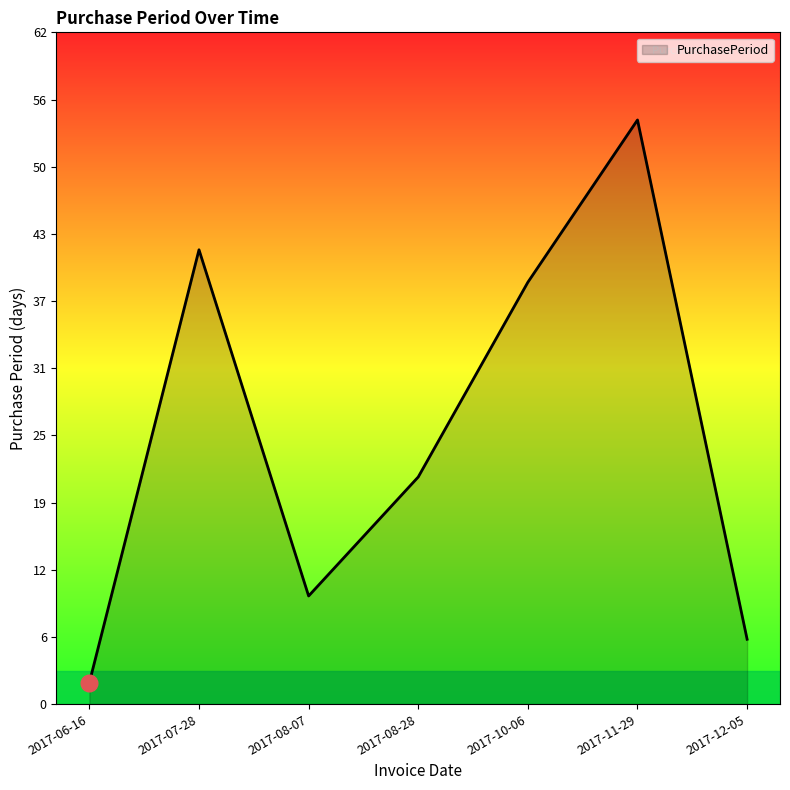

Reading left to right, list all the values displayed in this chart.

2017-06-16=2	2017-07-28=42	2017-08-07=10	2017-08-28=21	2017-10-06=39	2017-11-29=54	2017-12-05=6